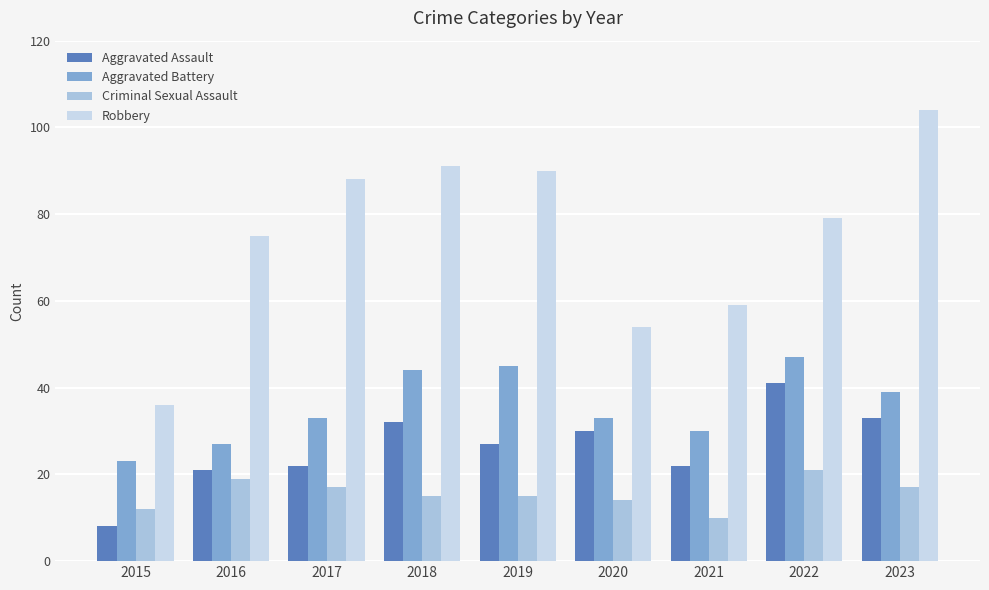

Where does the Aggravated Assault series first go above 27?

2018